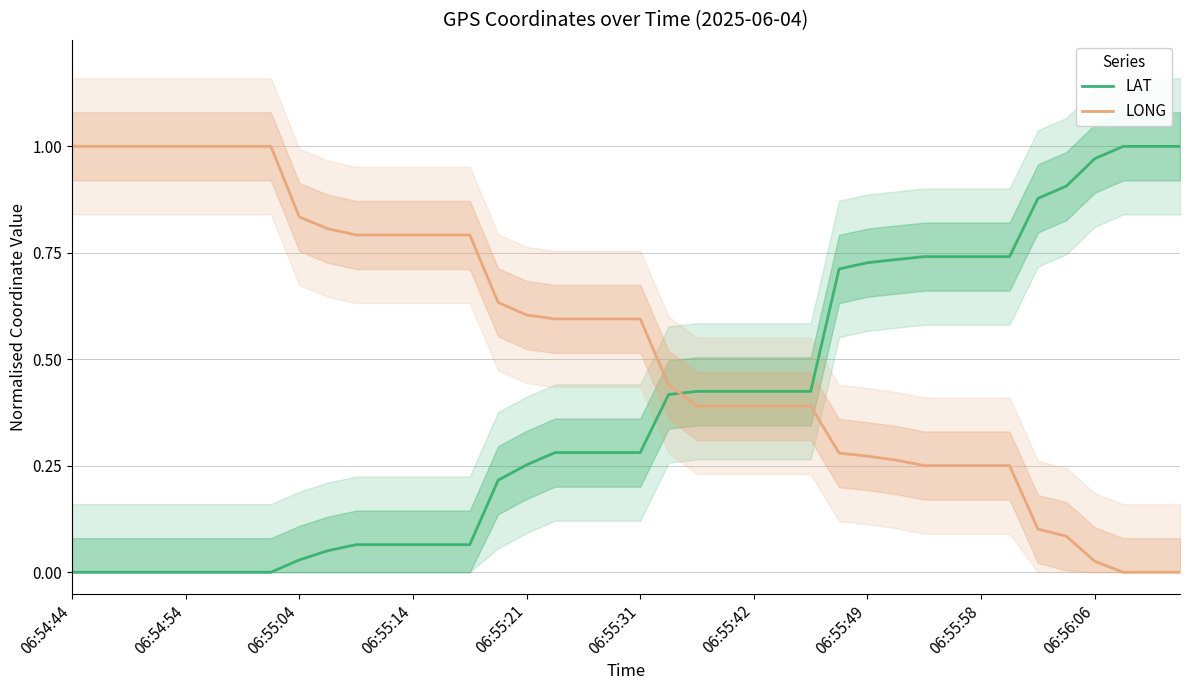

What is the value of the LONG point at the 21st from the left?

0.6